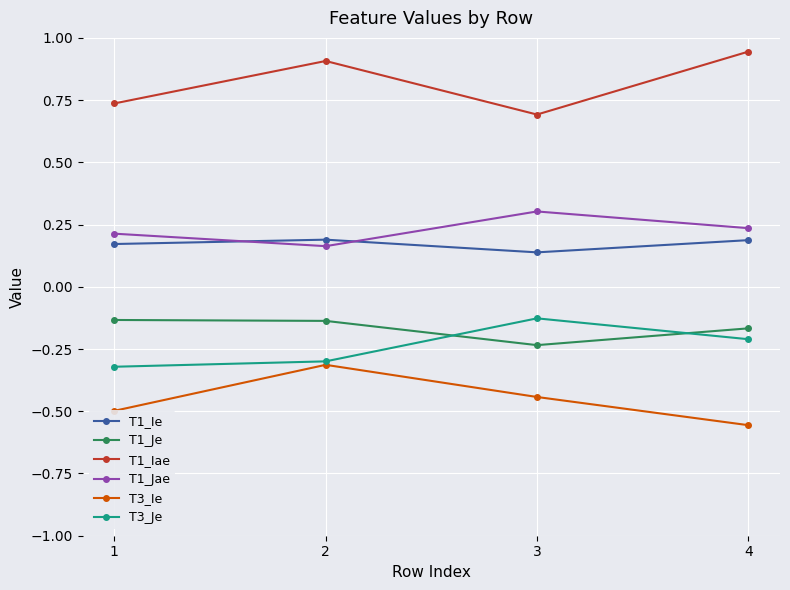

How many series are shown in this chart?

6